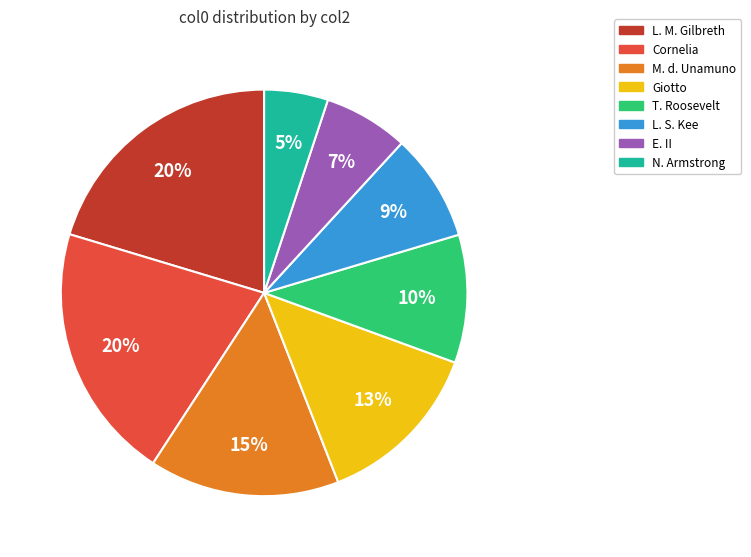

To the nearest percent, what portion does E. II represent?

7%